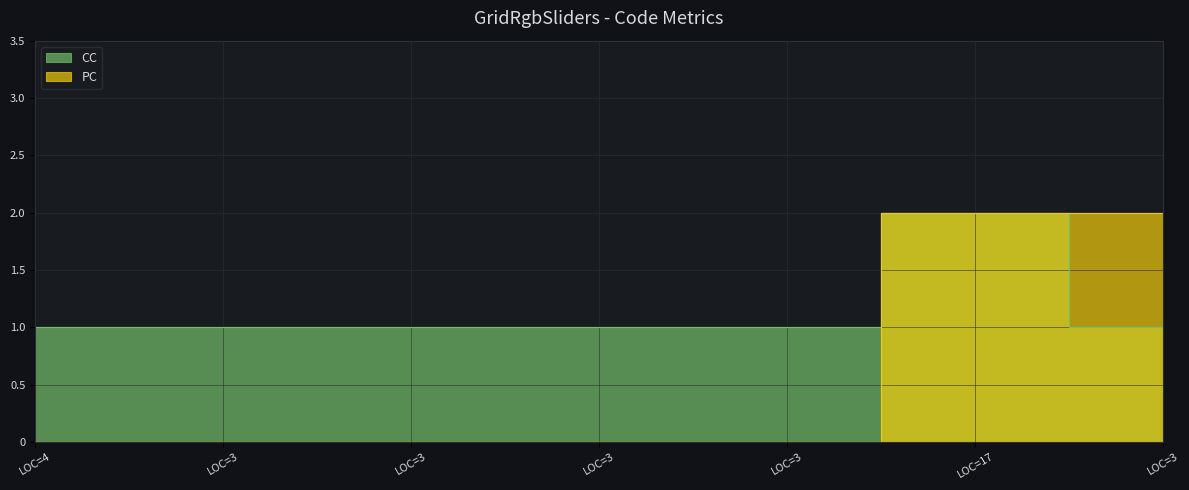

True or false: PC and CC intersect in this chart.

False